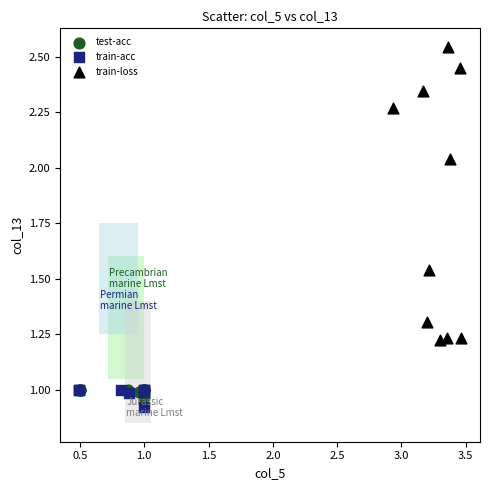

What are all the series names shown in the legend?

test-acc, train-acc, train-loss